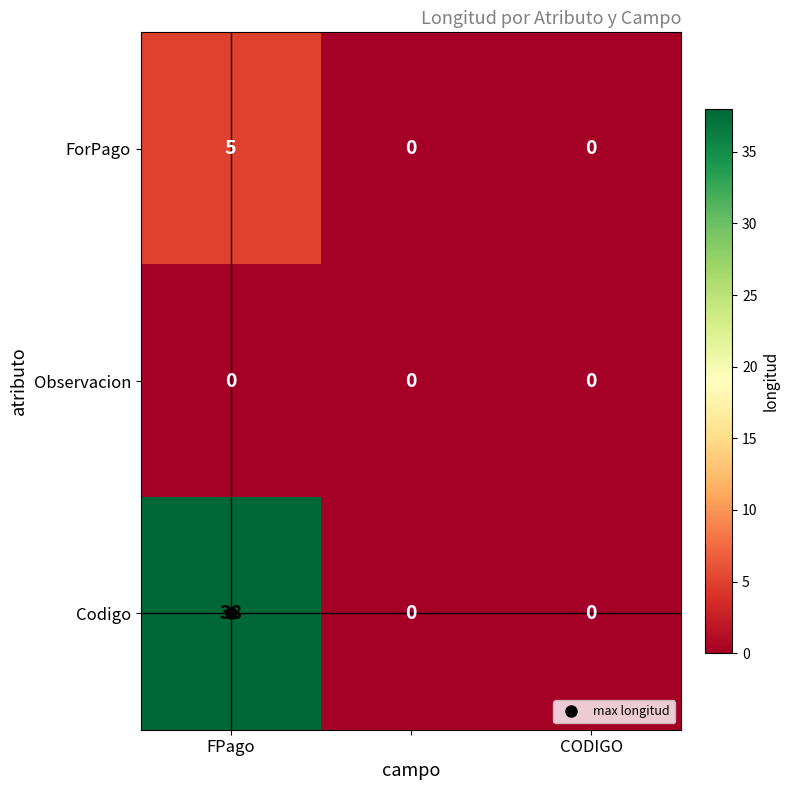

What is the sum of all Codigo values?

38